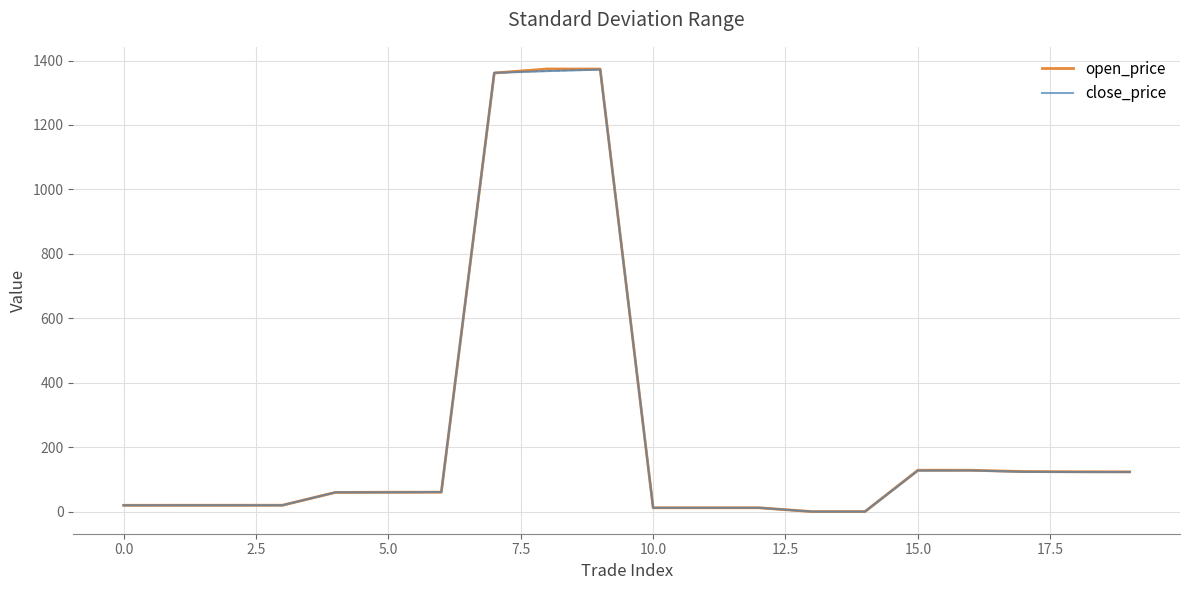

How many lines are shown in the chart?

2